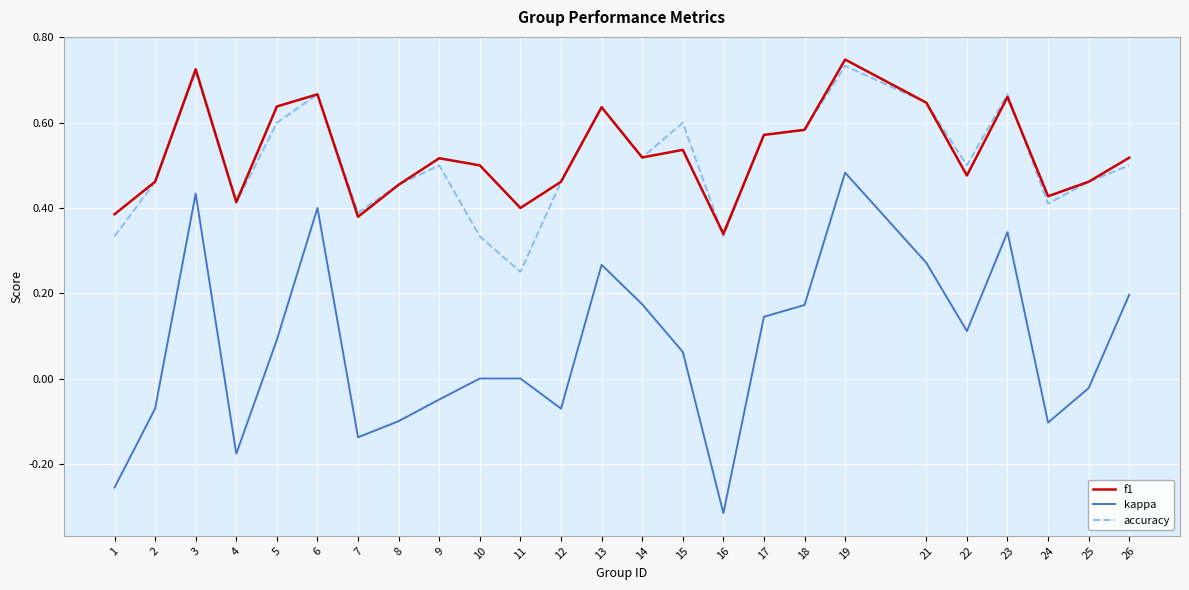

Is this an area chart (filled region under the line)?

No